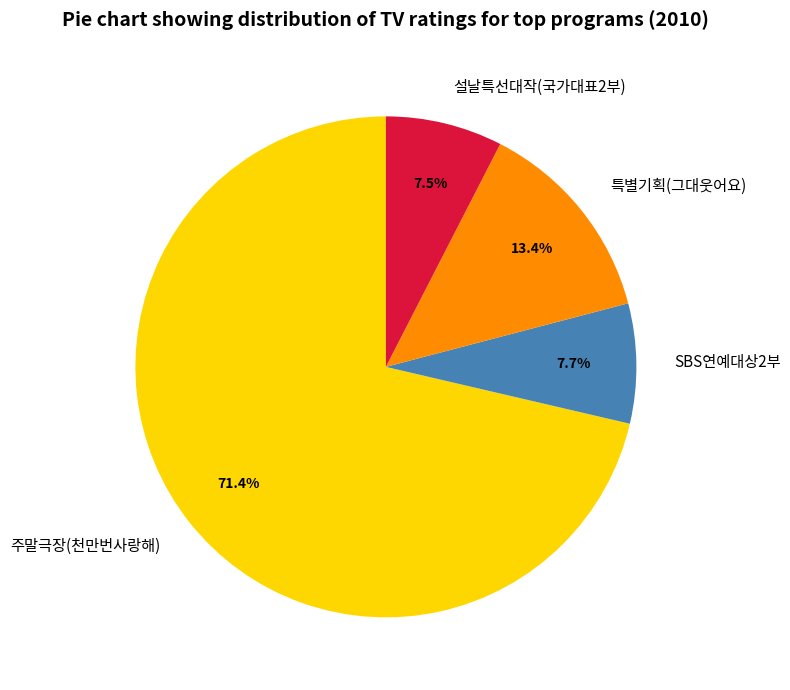

Does any single category account for the majority?

Yes